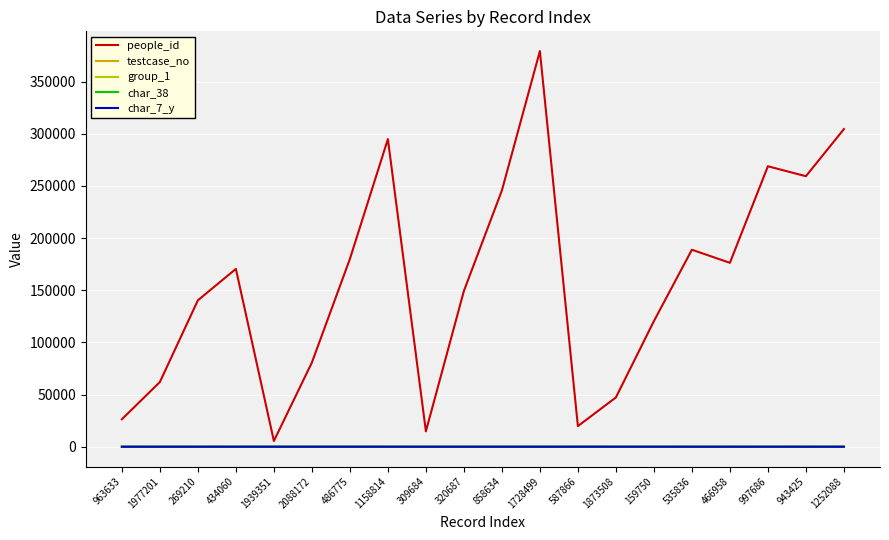

The people_id series shows 62054 at 1977201. True or false?

True